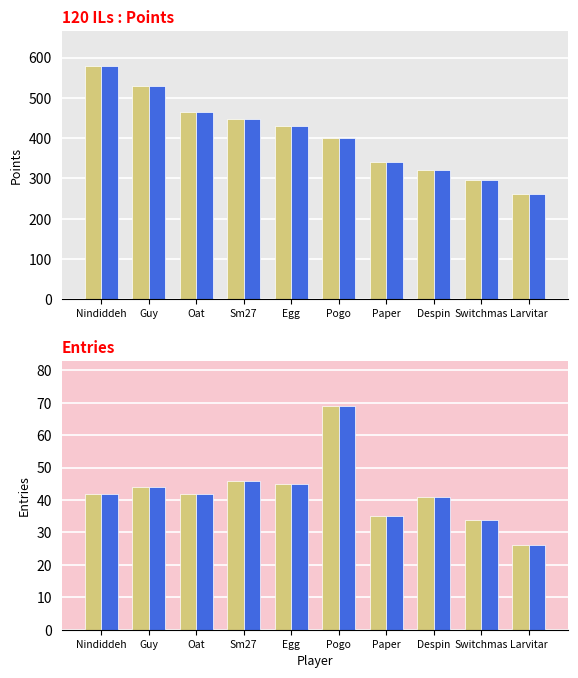

Reading left to right, extract all data points from this chart.

Points: 579	530	464	448	431	401	341	320	297	261
Points (ref): 579	530	464	448	431	401	341	320	297	261
Entries: 42	44	42	46	45	69	35	41	34	26
Entries (ref): 42	44	42	46	45	69	35	41	34	26